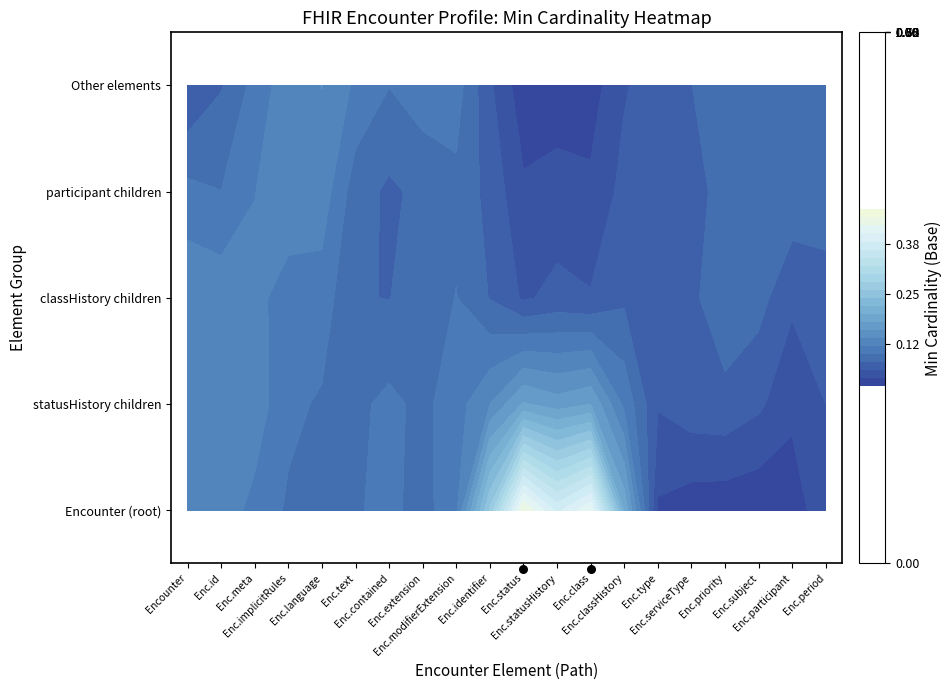

Reading right to left, list all the values displayed in this chart.

Encounter (root): 0	0	0	0	0	0	0	0	0	0	0	0	0	0	0	0	0	0	0	0
statusHistory children: 0	0	0	0	0	0	0	0	0	0	0	0	0	0	1	1	1	0	0	0
classHistory children: 0	0	0	0	0	0	0	0	0	0	0	1	1	1	0	0	0	0	0	0
participant children: 0	0	0	0	0	0	1	1	1	1	1	0	0	0	0	0	0	0	0	0
Other elements: 1	1	1	1	1	1	0	0	0	0	0	0	0	0	0	0	0	0	0	0